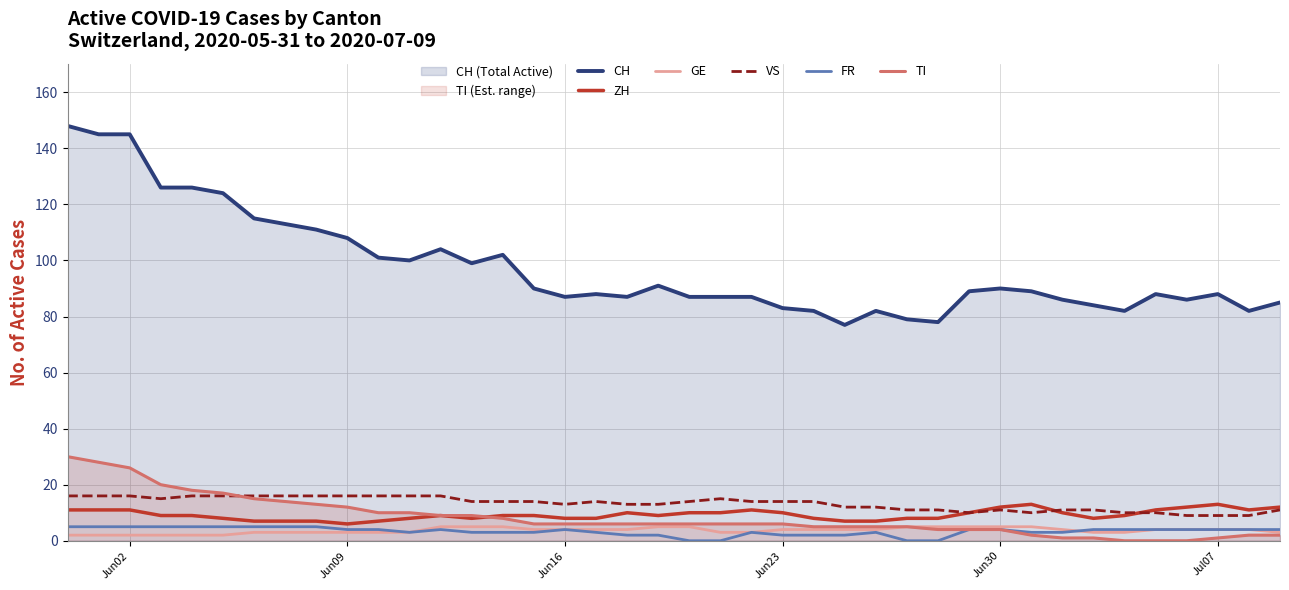

True or false: CH and ZH cross at least once.

False